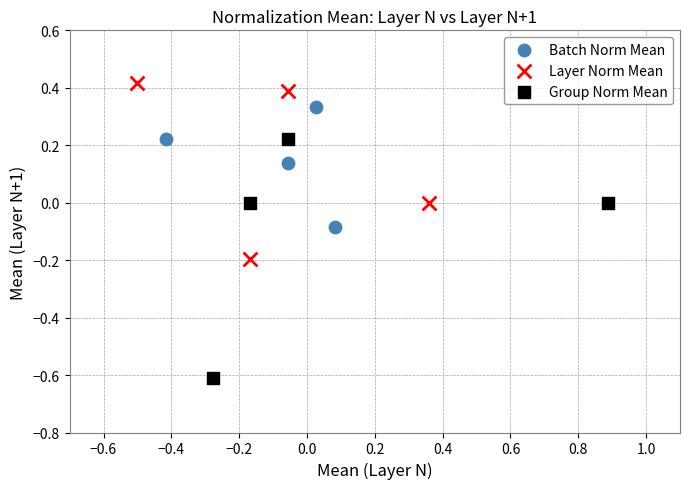

Which series reaches the minimum Y coordinate?

Group Norm Mean